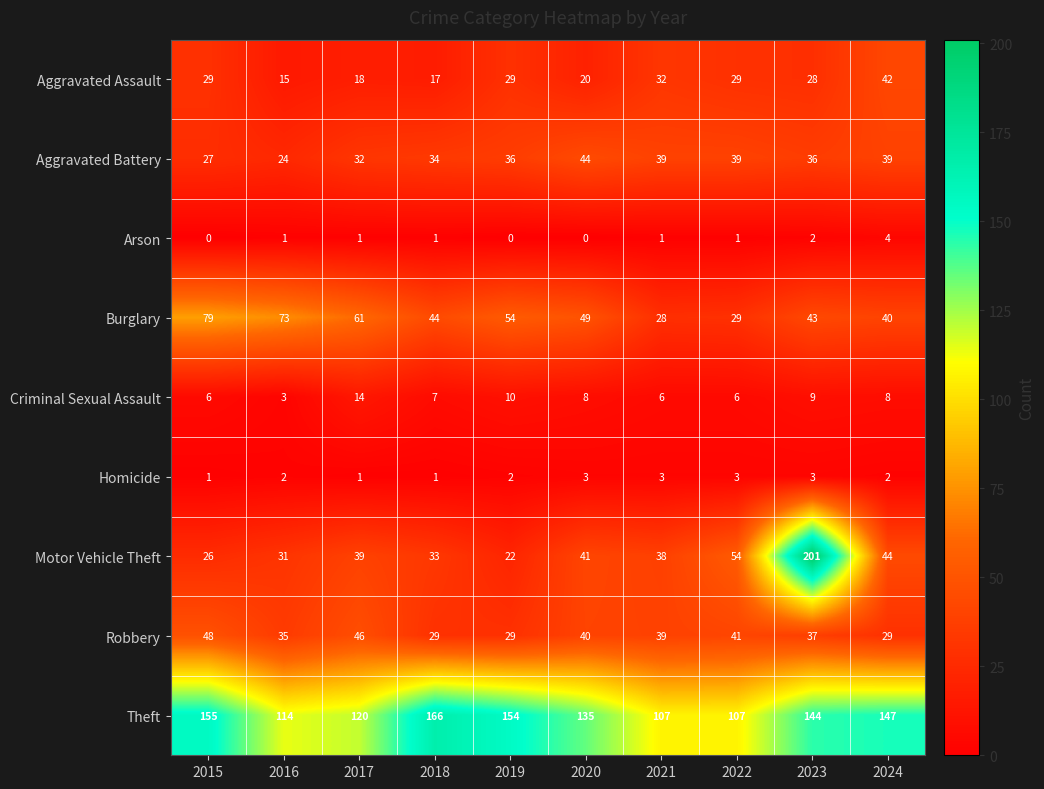

At how many categories does at least one series exceed 138?

5